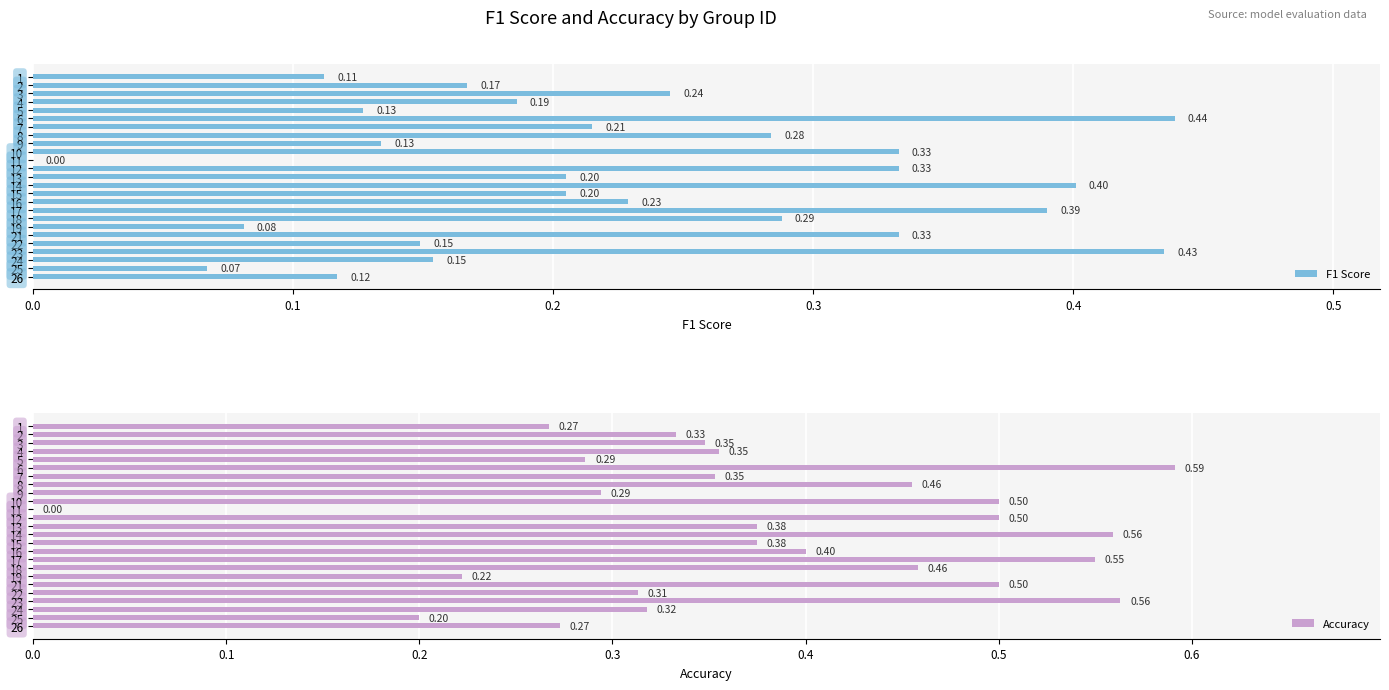

How many F1 Score values are between 0 and 1?

25